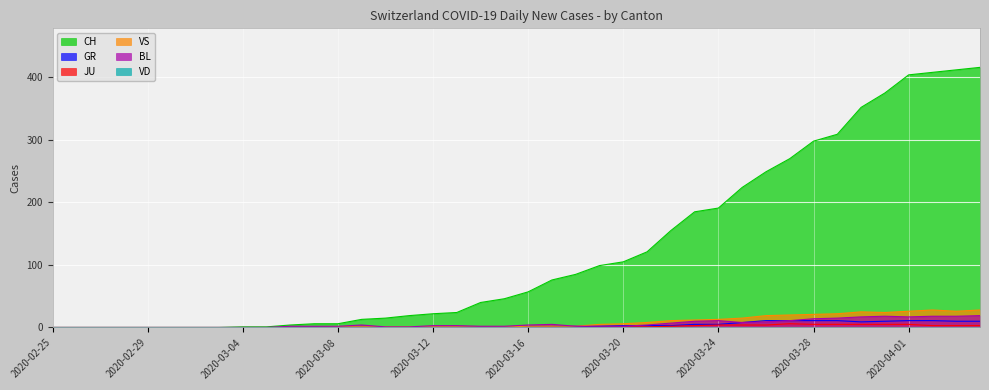

Which series has the largest range (max minus min)?

CH